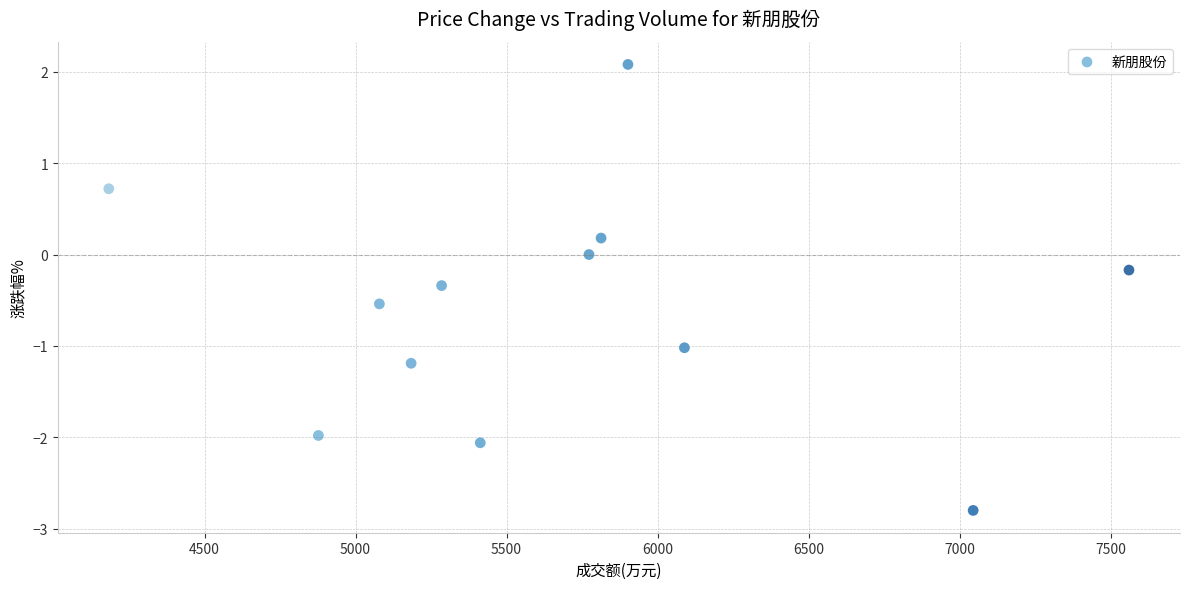

What is the average Y value?

-0.6